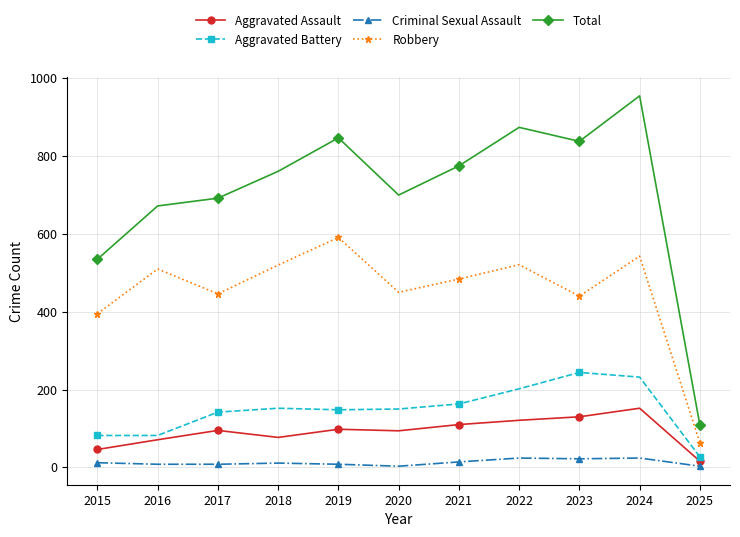

Is this an area chart (filled region under the line)?

No